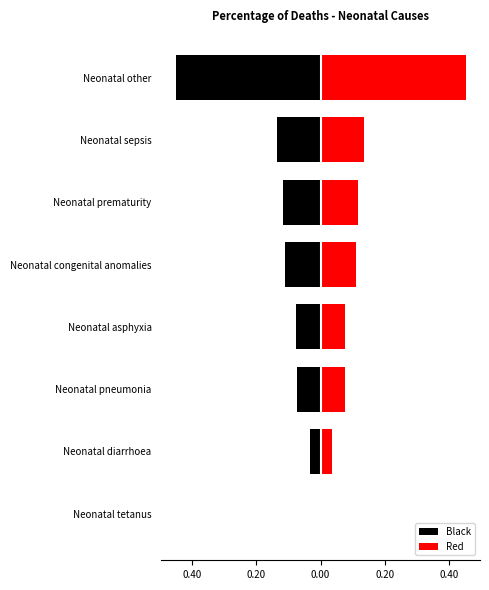

How many bars are there in total?

16